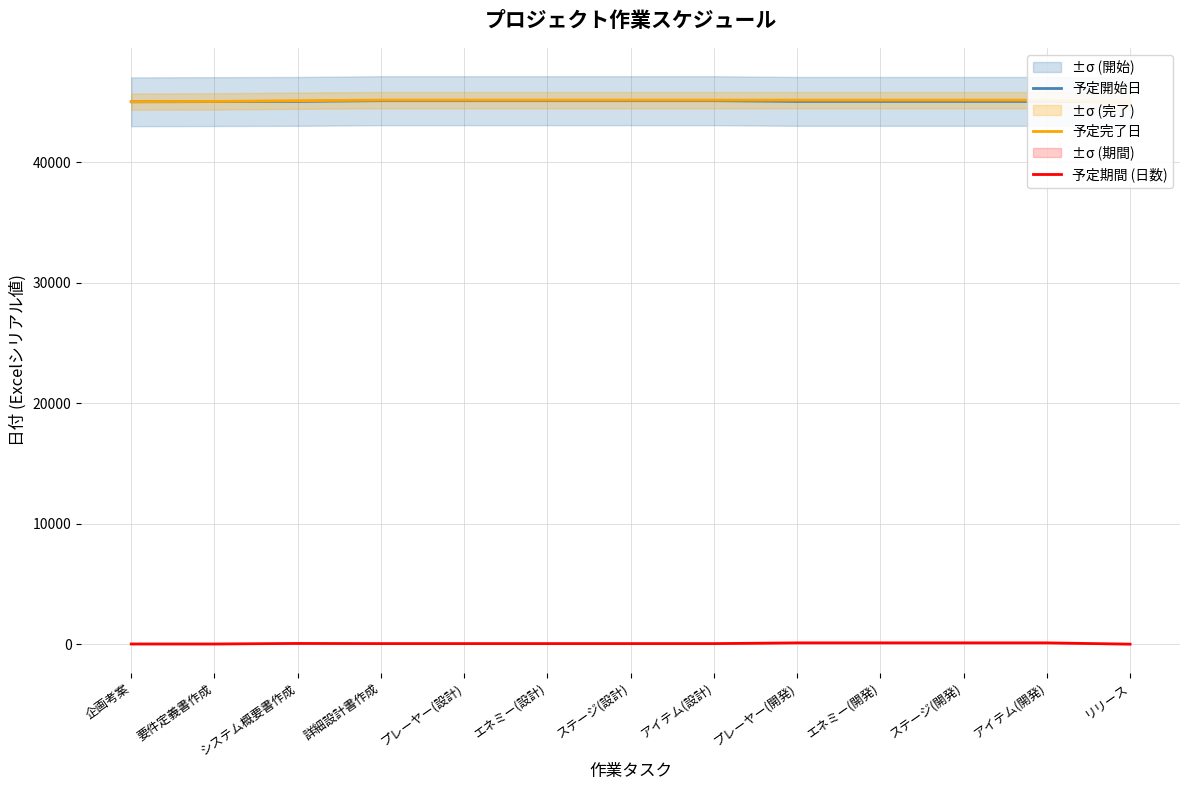

True or false: 予定完了日 and 予定期間 (日数) intersect in this chart.

False